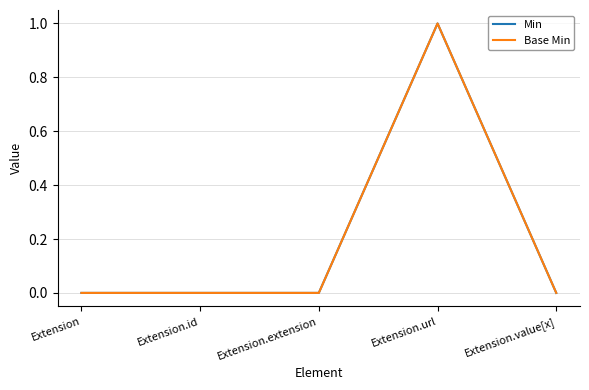

Between Extension and Extension.url, which is larger?

Extension.url